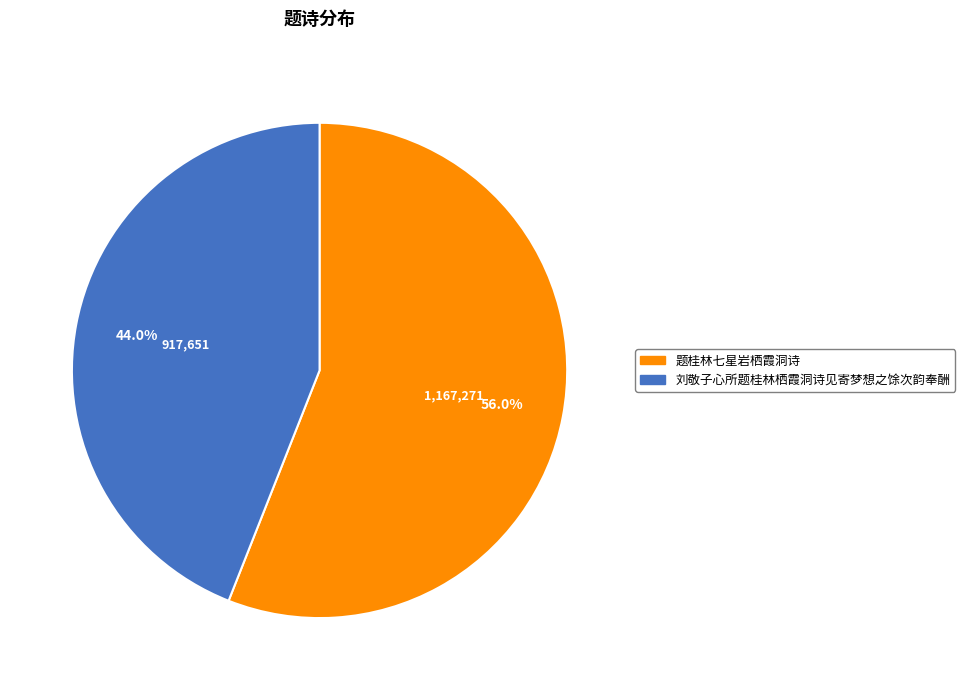

Count the number of slices in the pie.

2